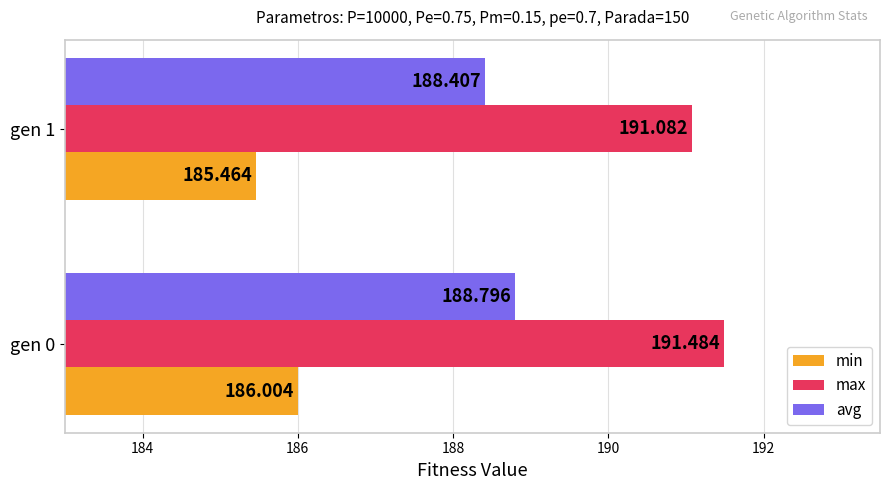

Rank the series by their maximum value, from highest to lowest.

max, avg, min